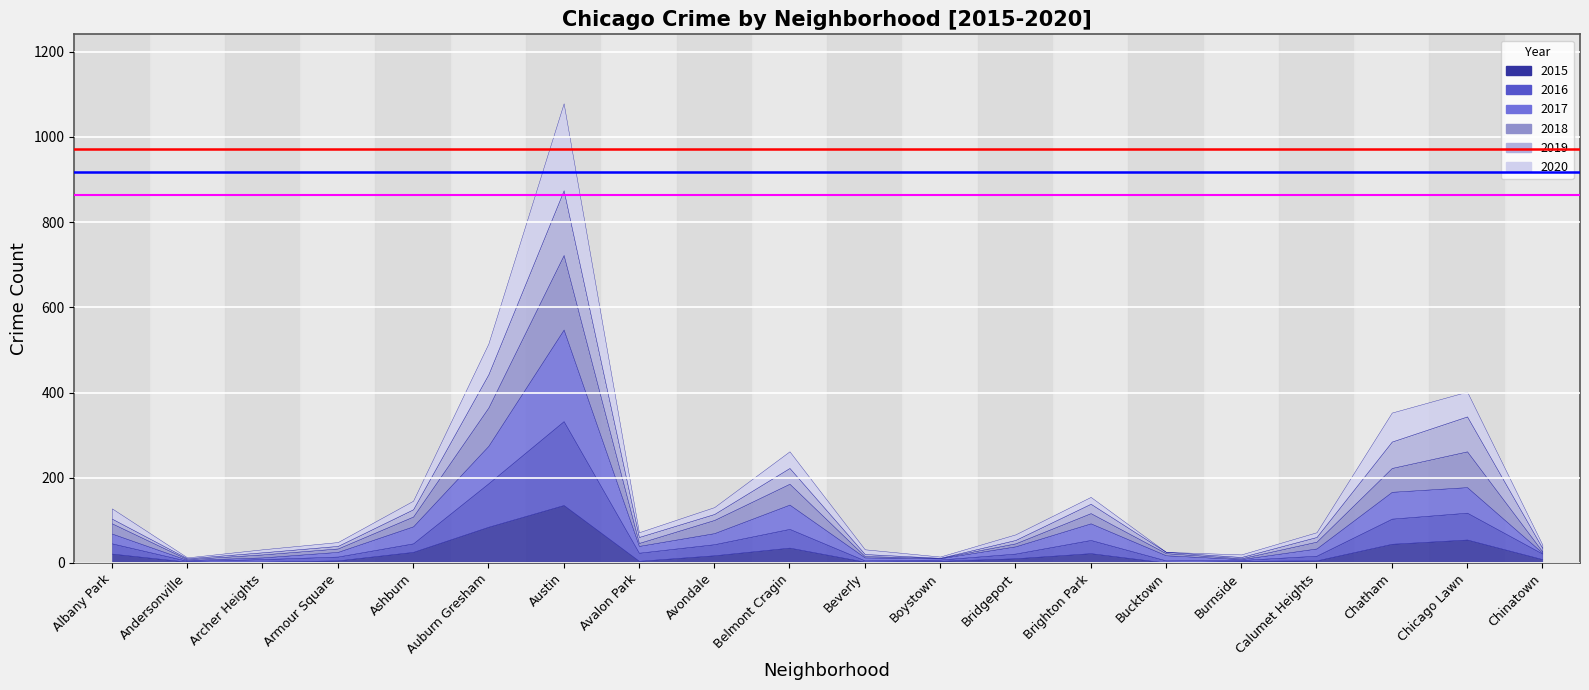

The value of 2015 at 6 is 136. True or false?

True